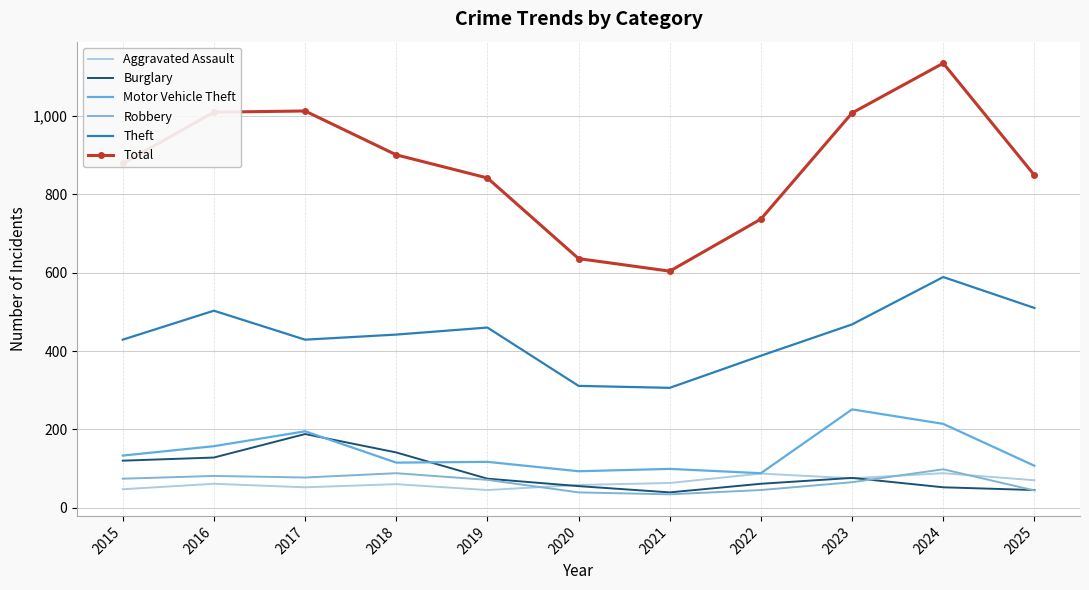

Rank the series at 2023 from lowest to highest value.

Robbery, Aggravated Assault, Burglary, Motor Vehicle Theft, Theft, Total